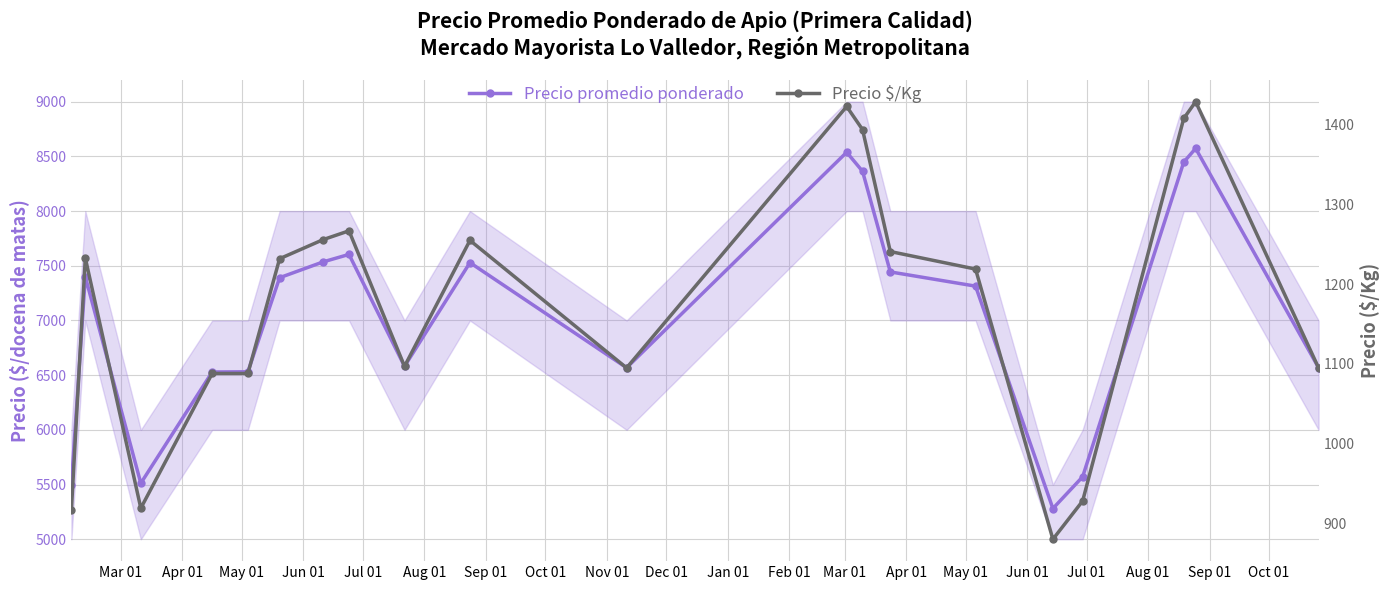

What is the value of the Precio $/Kg point at the 6th from the left?

1232